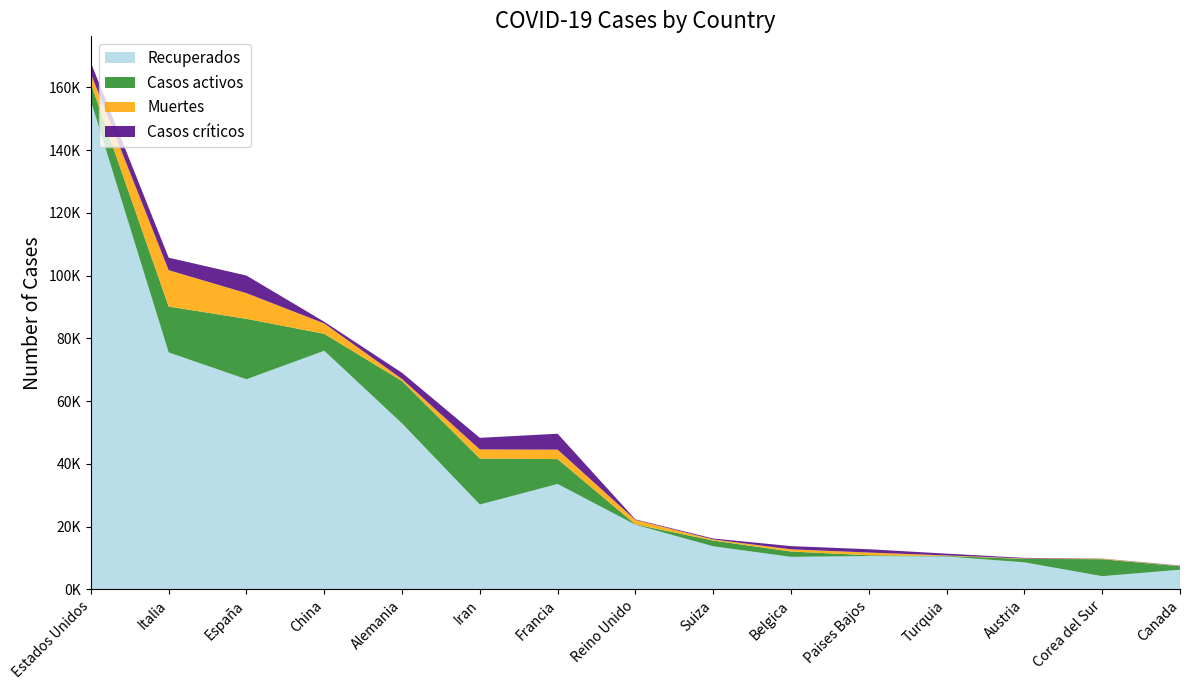

Reading left to right, extract all data points from this chart.

Recuperados: 155679	75528	66969	76052	52901	27051	33599	20598	13740	10372	10636	10497	8628	4216	6268
Casos activos: 5507	14620	19259	5407	13500	14656	7927	135	1823	1698	250	162	1095	5408	1114
Muertes: 3173	11591	8189	3305	650	2898	3024	1408	359	705	864	168	128	162	92
Casos críticos: 3512	3981	5607	528	1979	3703	5056	163	301	1021	1053	568	198	55	120